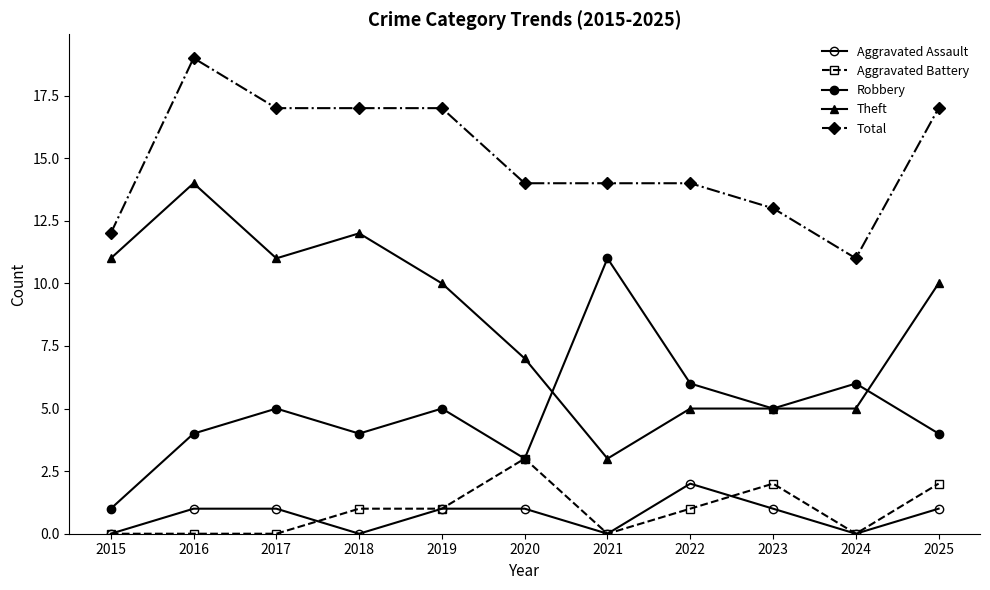

True or false: Theft and Robbery intersect in this chart.

True